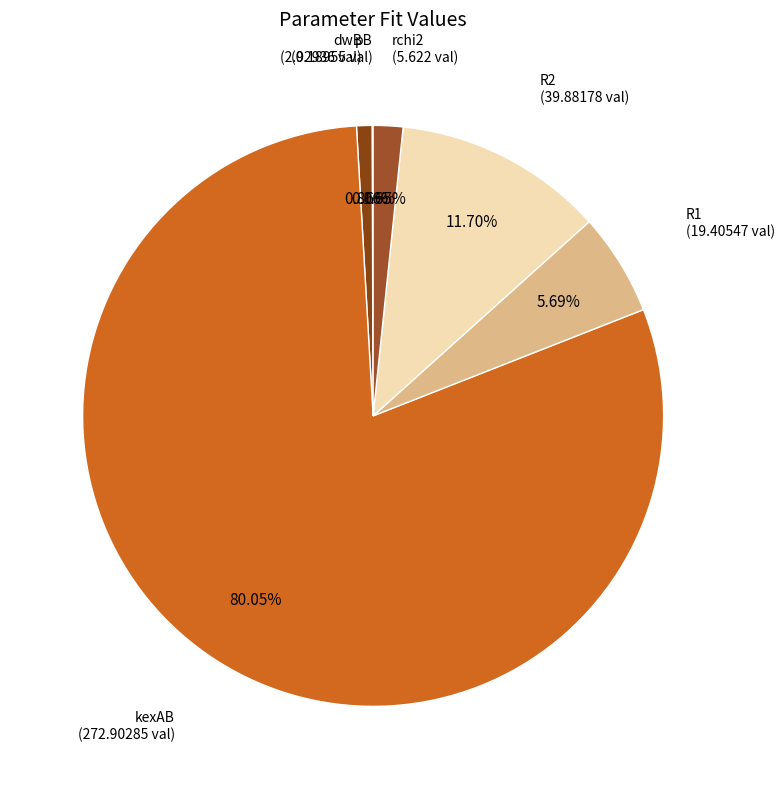

Is the sum of rchi2 and dwB greater than half?

No